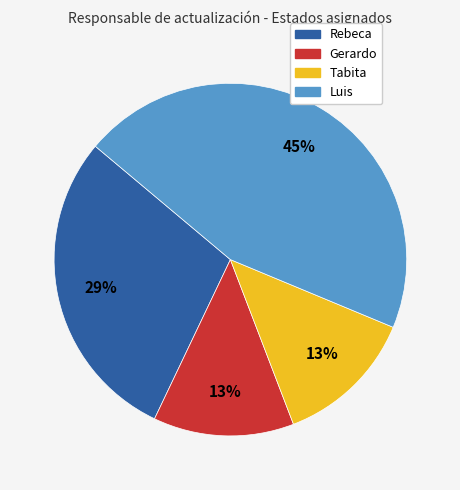

What is the ratio of the value at Luis to the value at Tabita?

3.5